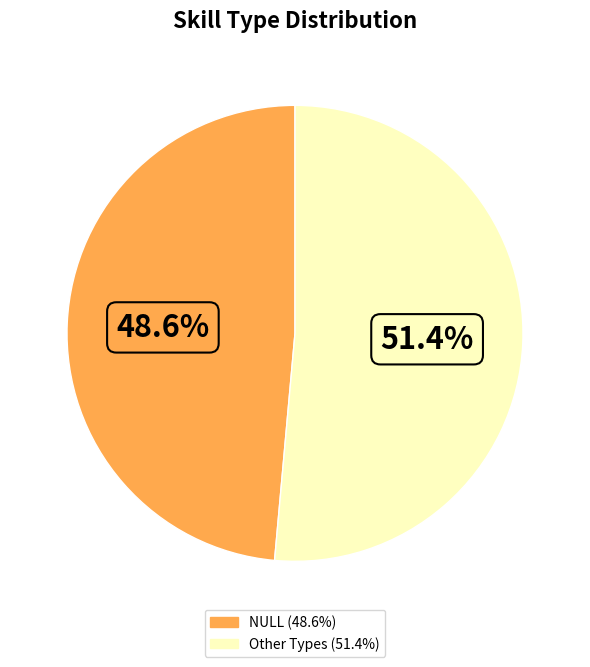

Does any single category account for the majority?

Yes